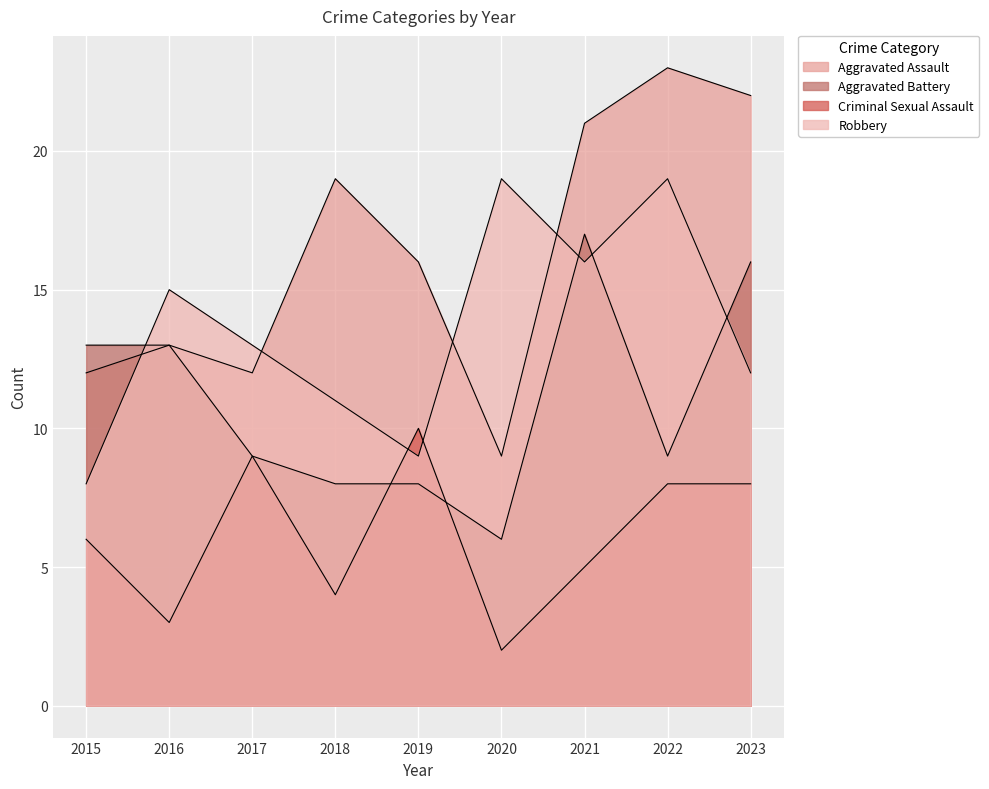

Which has a higher value, 2015 or 2016?

2016